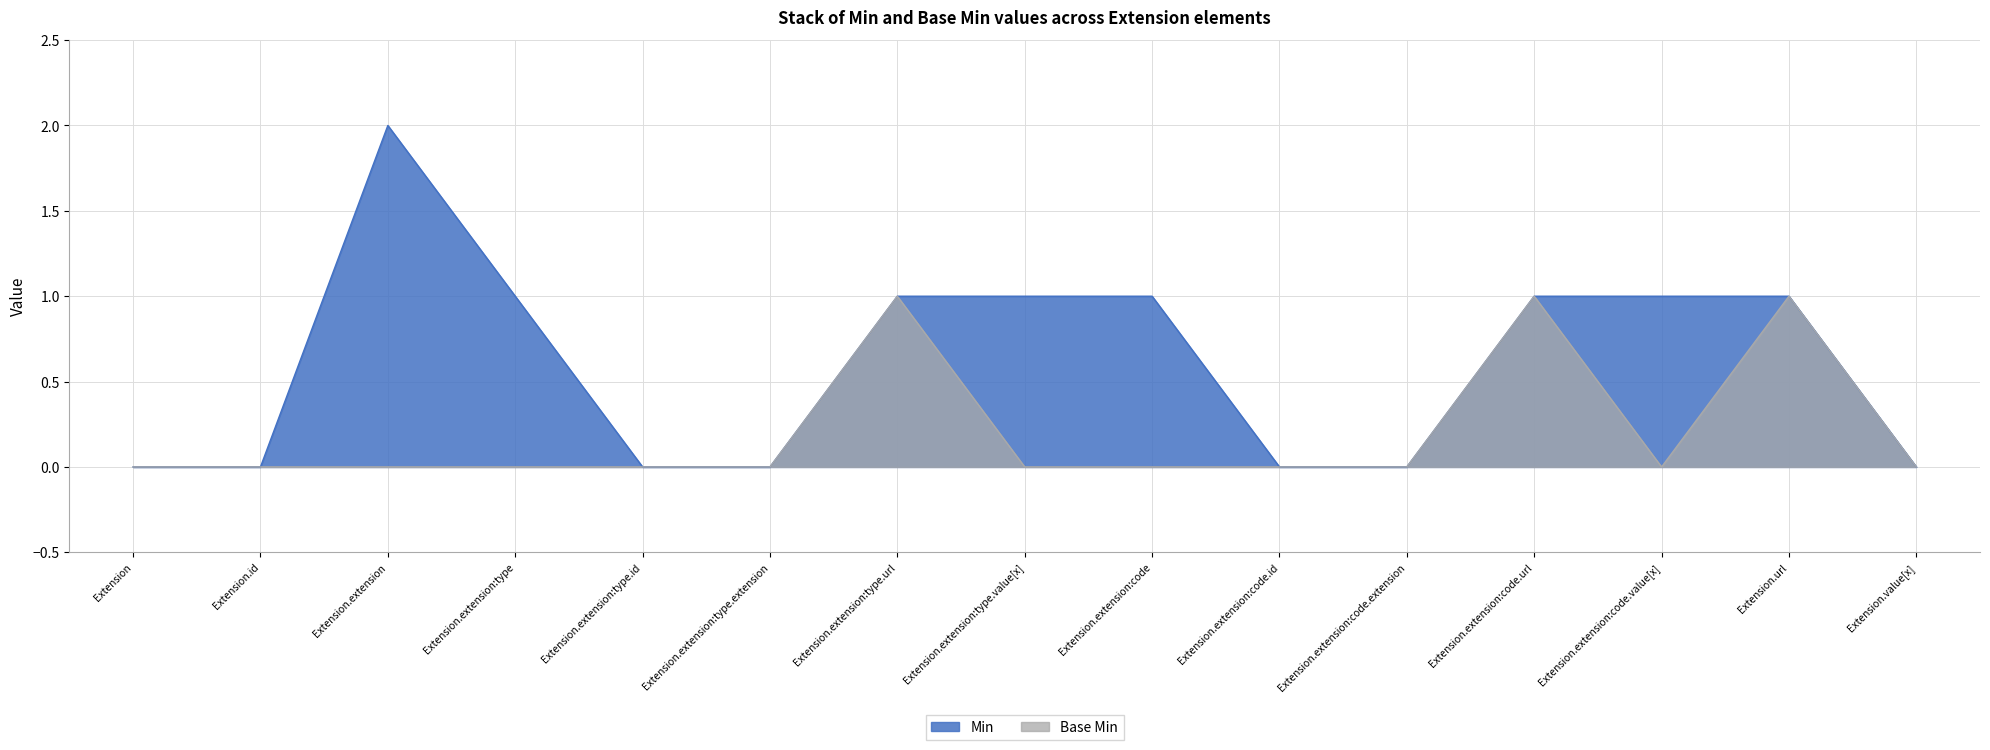

At which category is the sum across all series the highest?

Extension.extension